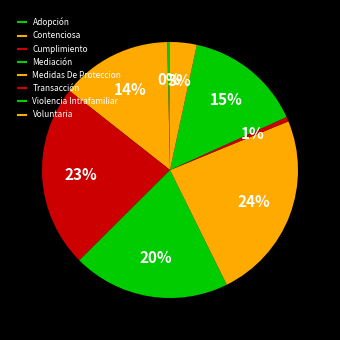

Rank the categories by value from lowest to highest.

Adopción, Transacción, Voluntaria, Contenciosa, Violencia Intrafamiliar, Mediación, Cumplimiento, Medidas De Proteccion